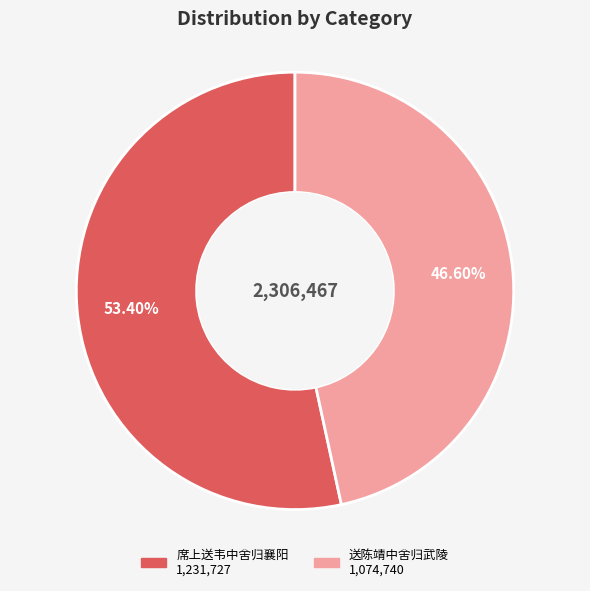

To the nearest percent, what is the difference between the 席上送韦中舍归襄阳 and 送陈靖中舍归武陵 slice percentages?

7%